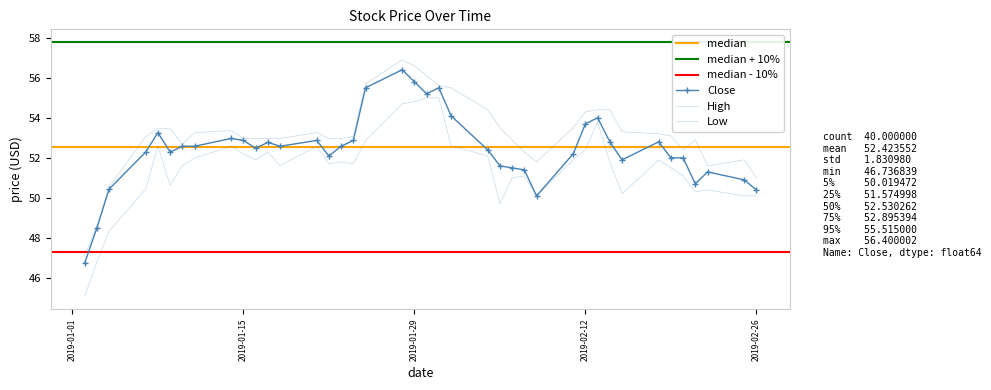

Rank the series at 2019-01-29 from highest to lowest value.

High, Close, Low